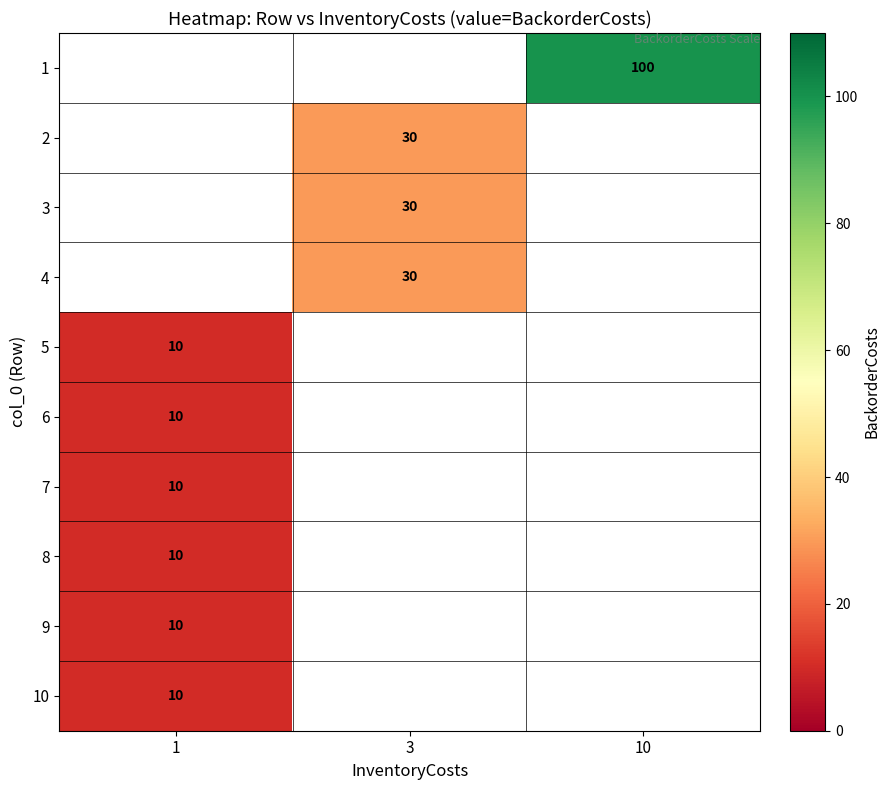

At 10, list the series in order from smallest to largest.

row_0, row_1, row_2, row_3, row_4, row_5, row_6, row_7, row_8, row_9